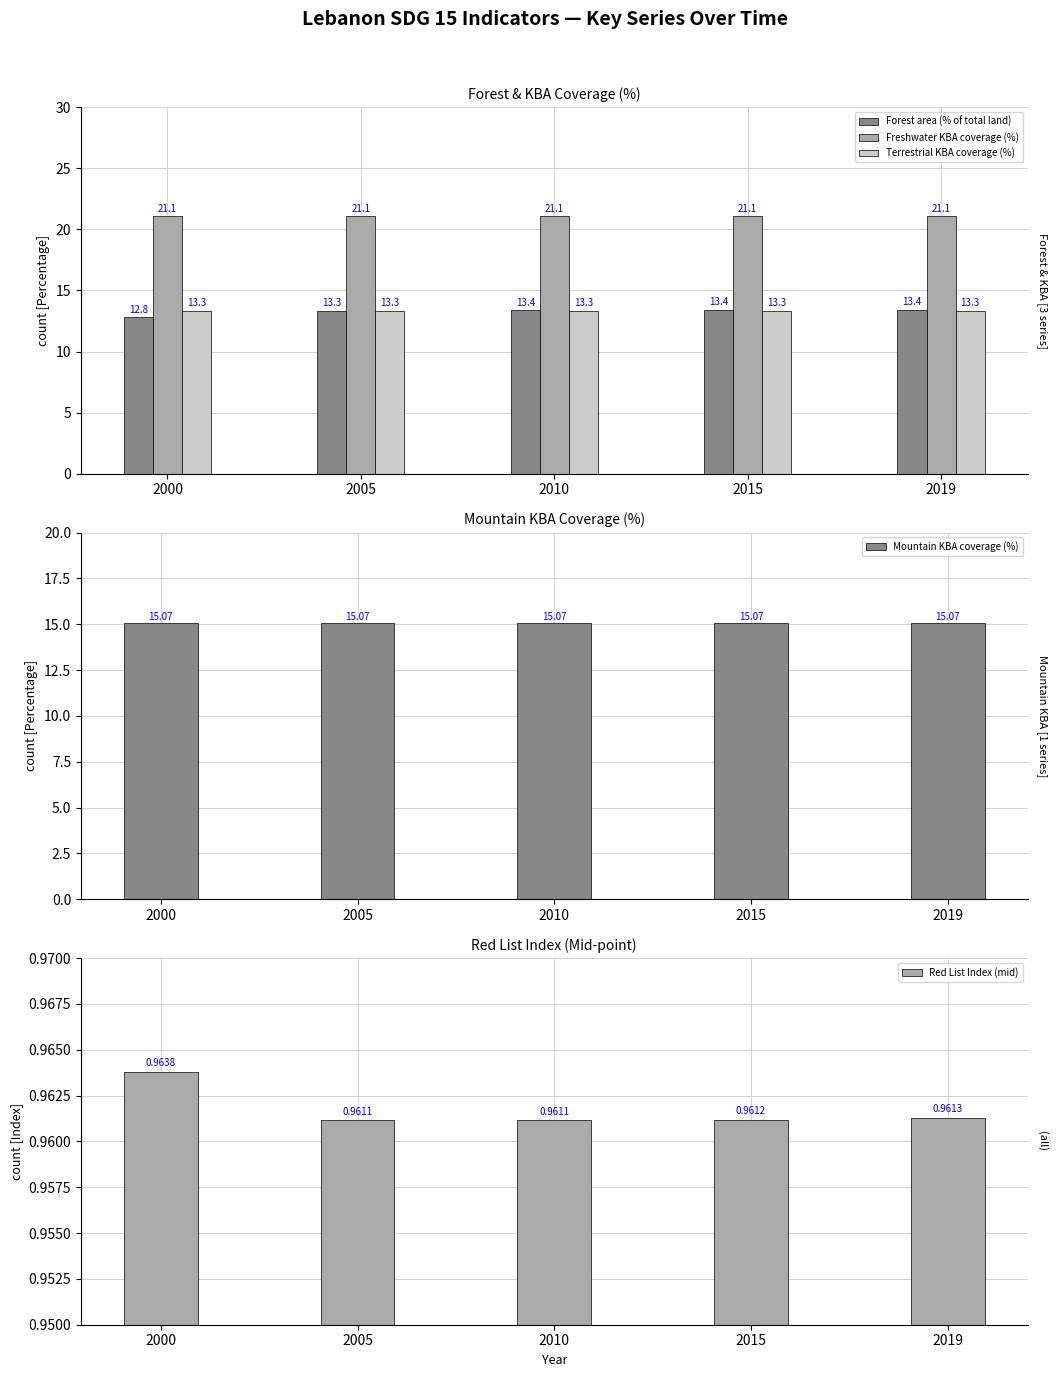

At how many categories does at least one series exceed 14?

5